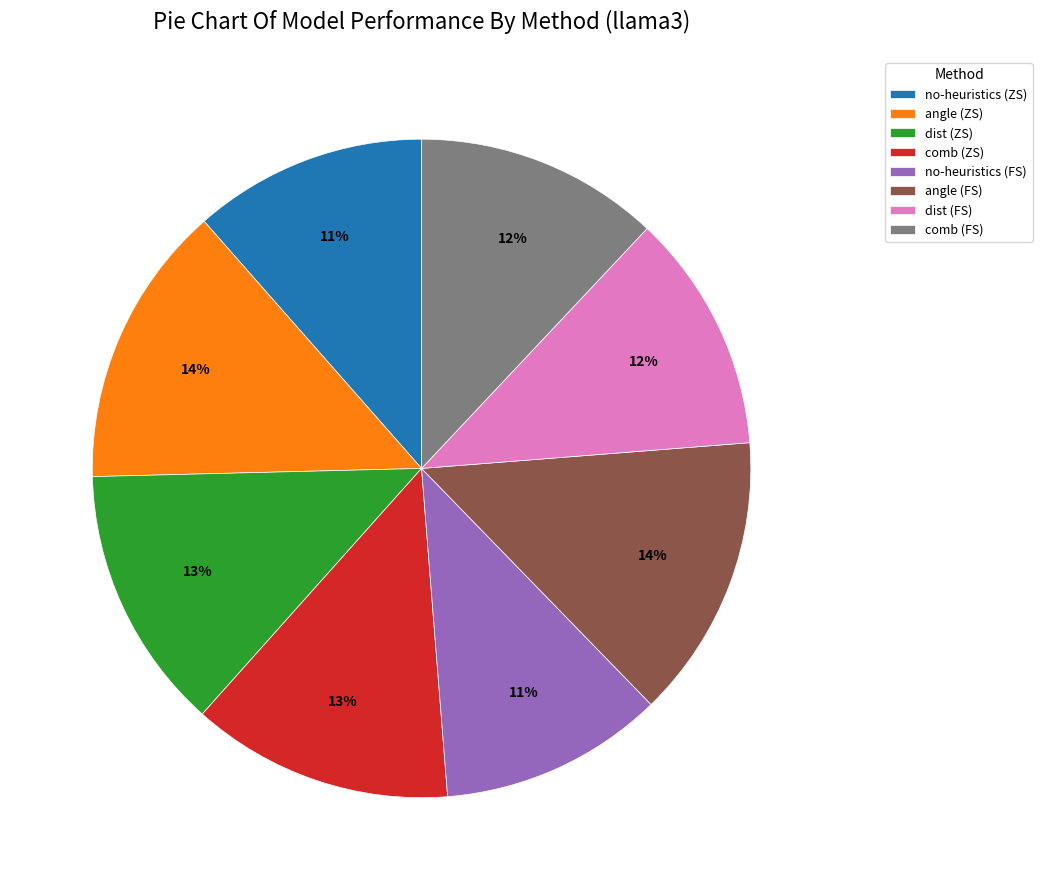

To the nearest percent, what is the average slice percentage?

12%